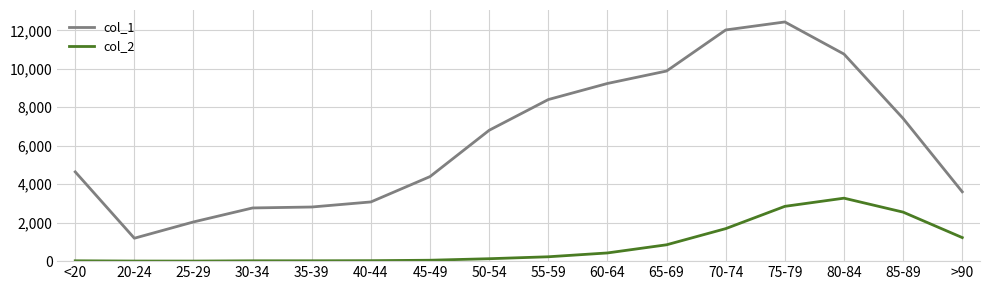

In col_1, how many points are lower than both neighbors (excluding endpoints)?

1